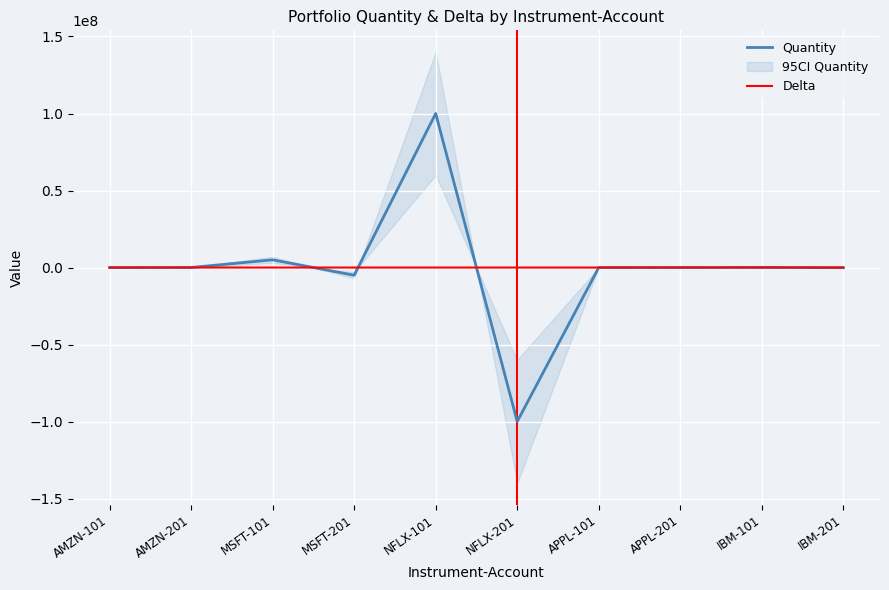

Reading left to right, what are all the values shown in this chart?

Quantity: -24850	24850	4999750	-4999750	100000000	-100000000	-1100	1100	101000	-101000
Delta: -14850	14850	-250	250	0	0	-11100	11100	1000	-1000